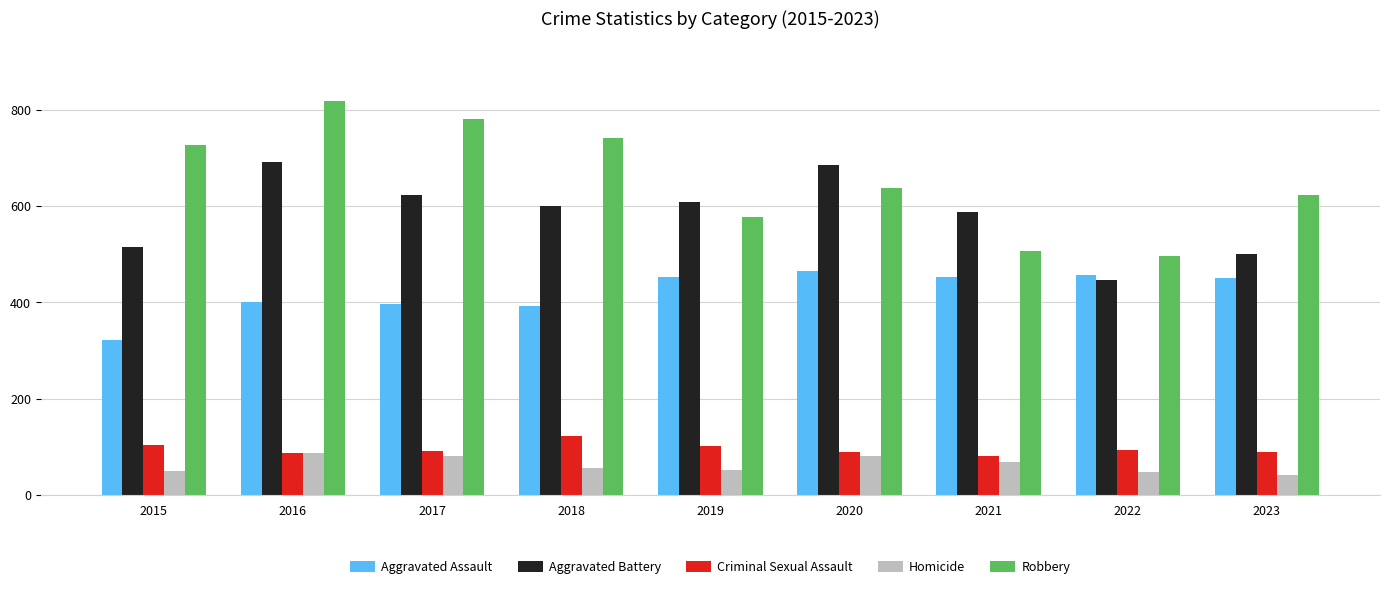

At which category does the chart reach its peak across all series?

2016